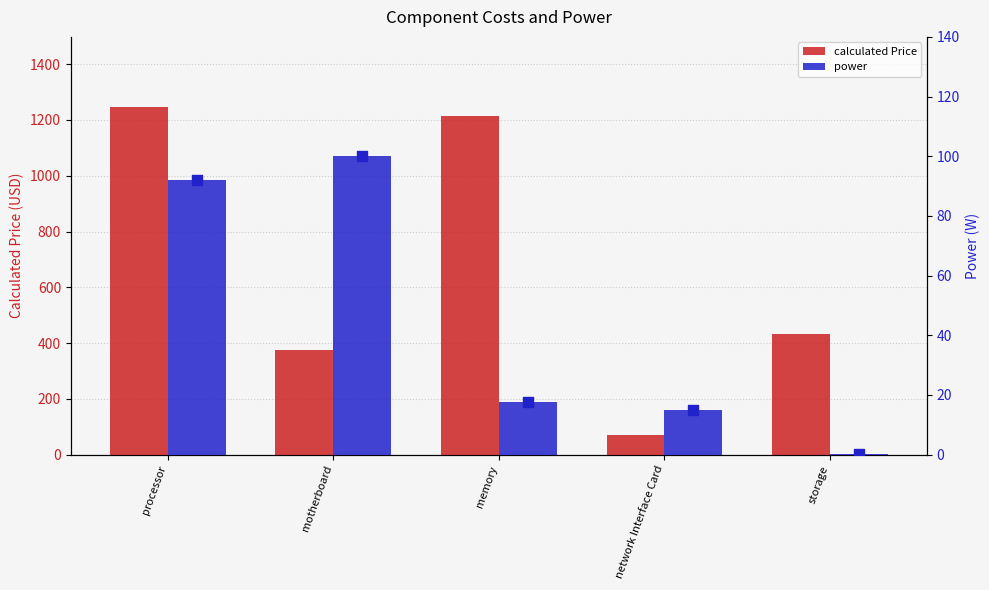

What is the total value across all series at motherboard?

475.0